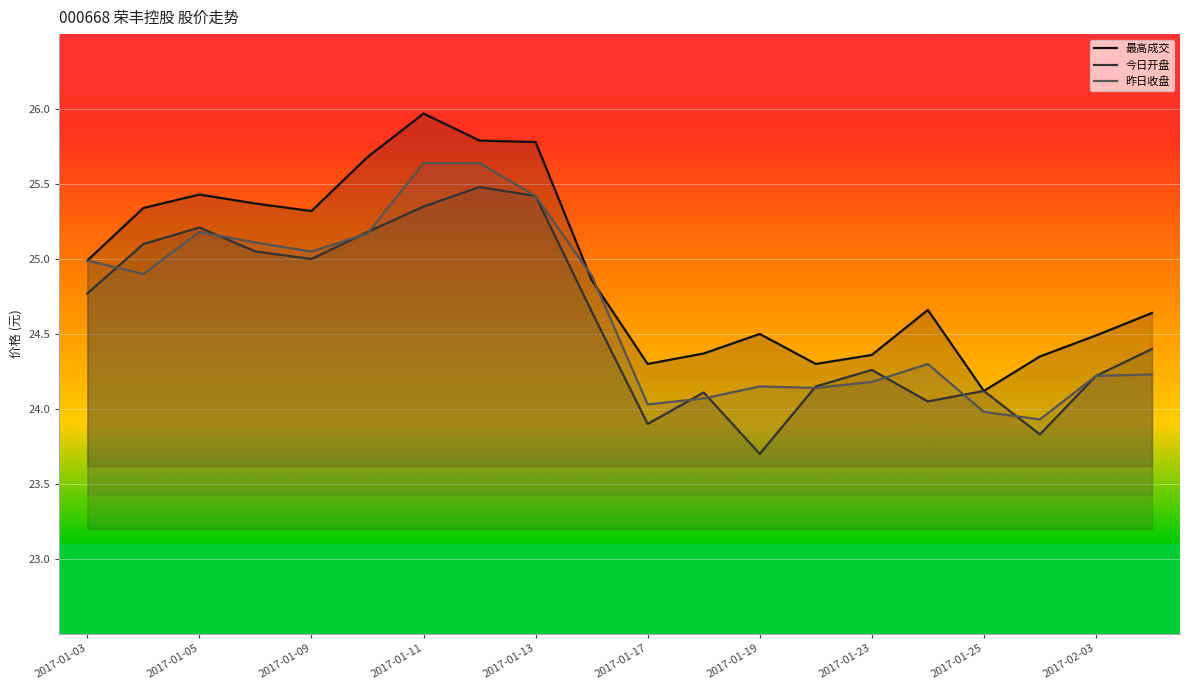

At 13, list the series in order from largest to smallest.

最高成交, 今日开盘, 昨日收盘